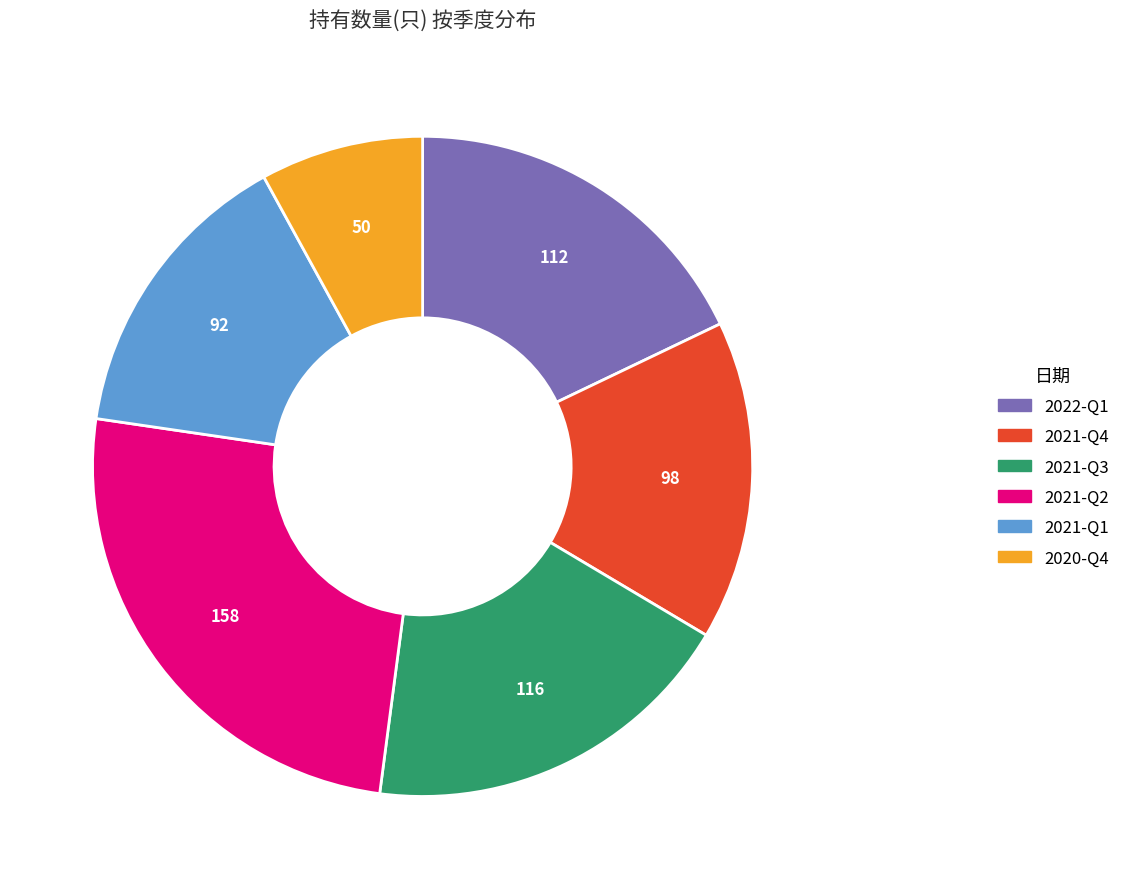

Is there a majority slice in this chart?

No